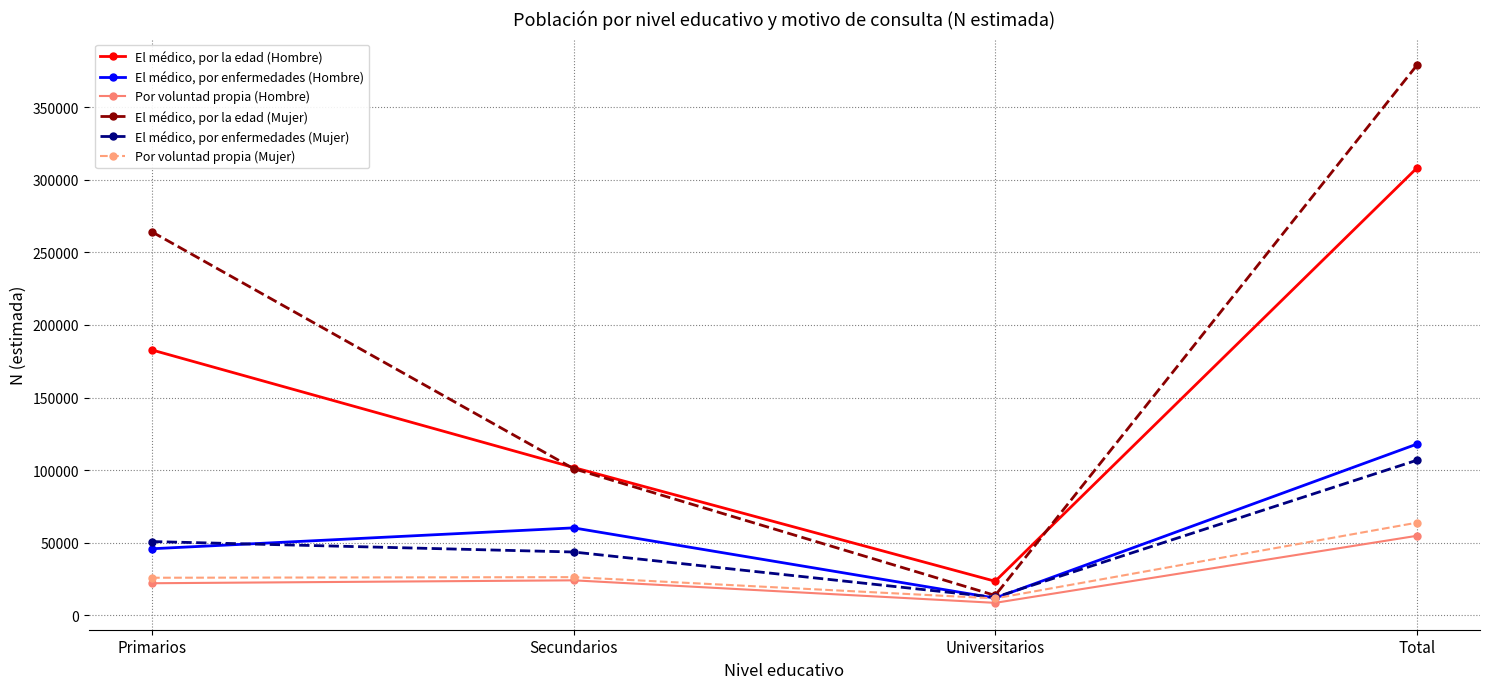

The value of Por voluntad propia (Mujer) at Primarios is 25870. True or false?

True